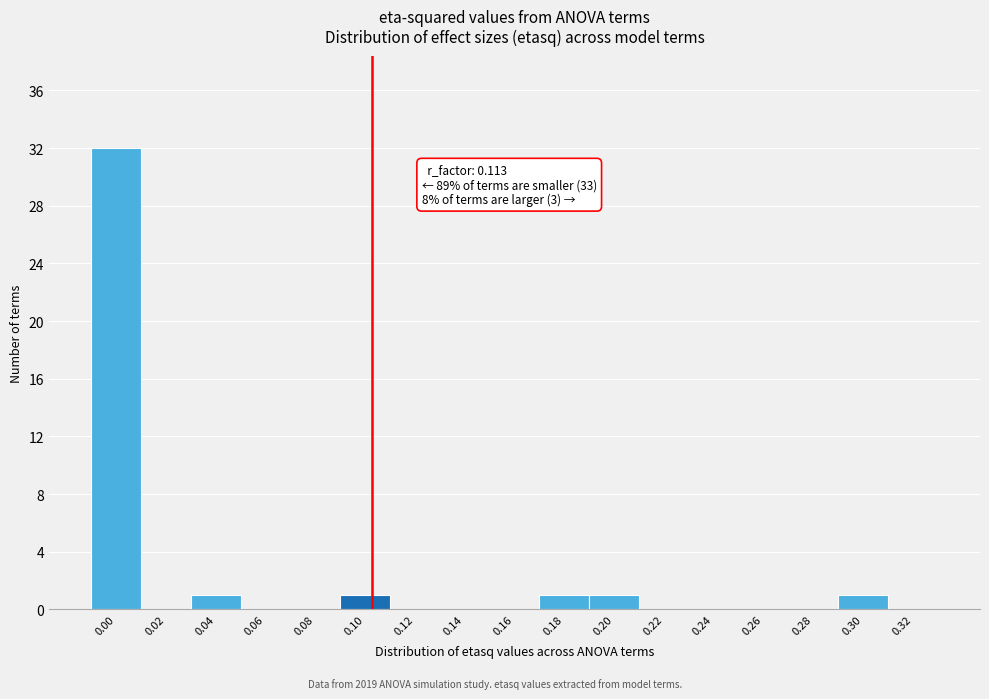

Reading left to right, extract all data points from this chart.

0.00=32	0.02=0	0.04=1	0.06=0	0.08=0	0.10=1	0.12=0	0.14=0	0.16=0	0.18=1	0.20=1	0.22=0	0.24=0	0.26=0	0.28=0	0.30=1	0.32=0